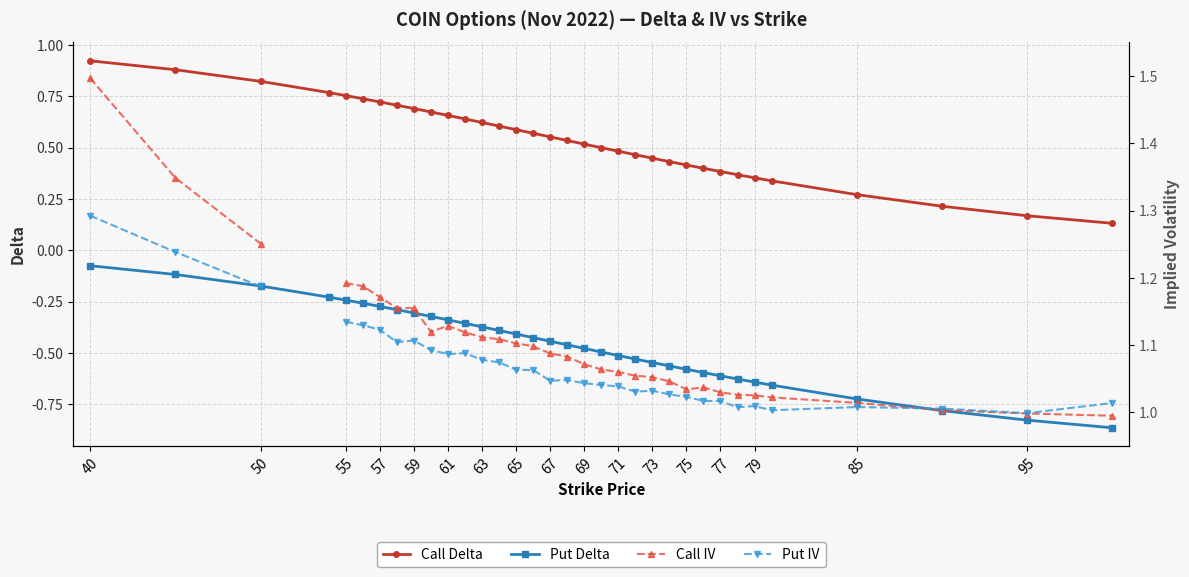

List the series in order of their peak value, highest first.

Call IV, Put IV, Call Delta, Put Delta